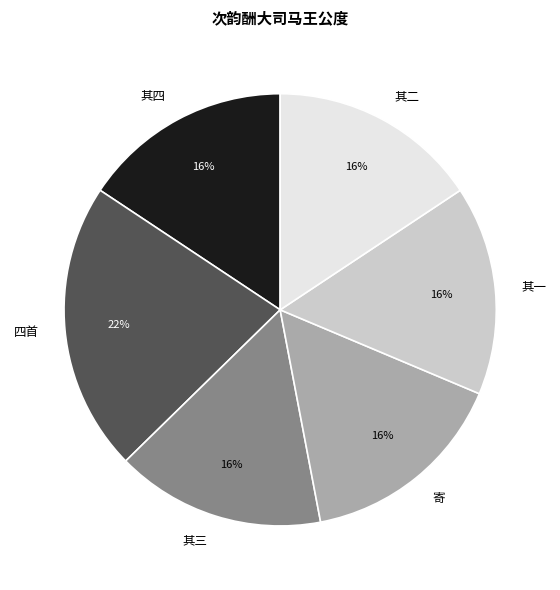

To the nearest percent, what is the difference between the largest and smallest slice percentages?

6%